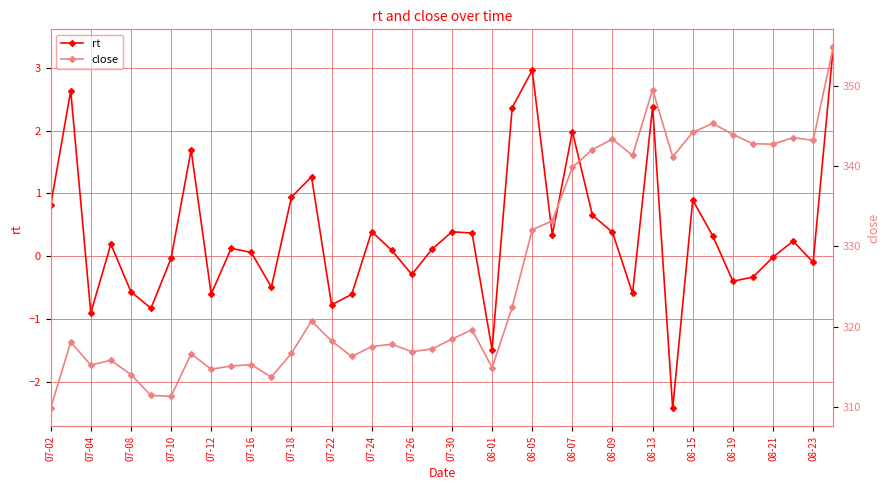

How many values in the close series are below 318?

18